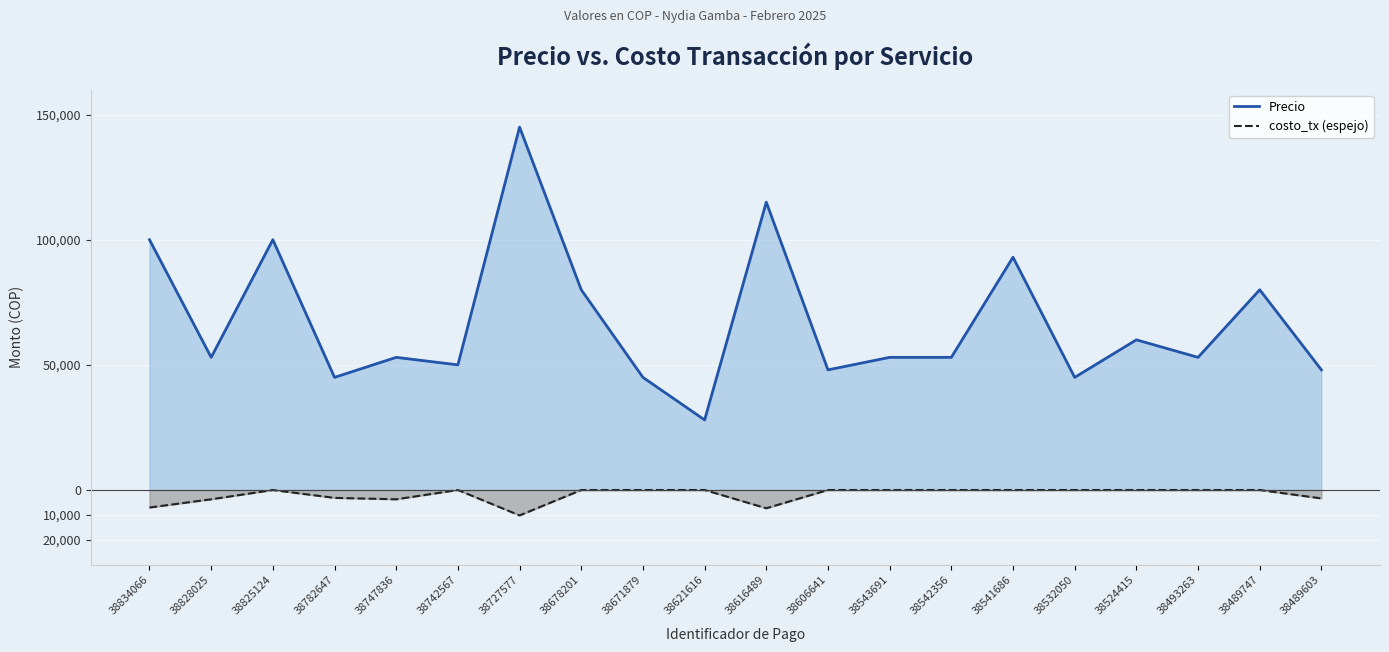

Does the chart display data point markers on the line(s)?

No